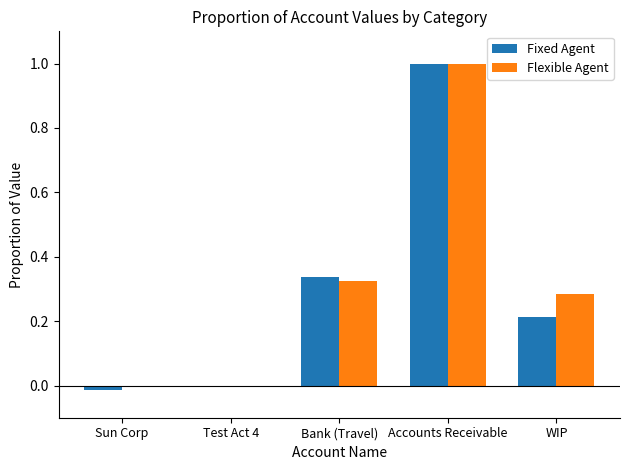

How many distinct data groups are displayed?

2